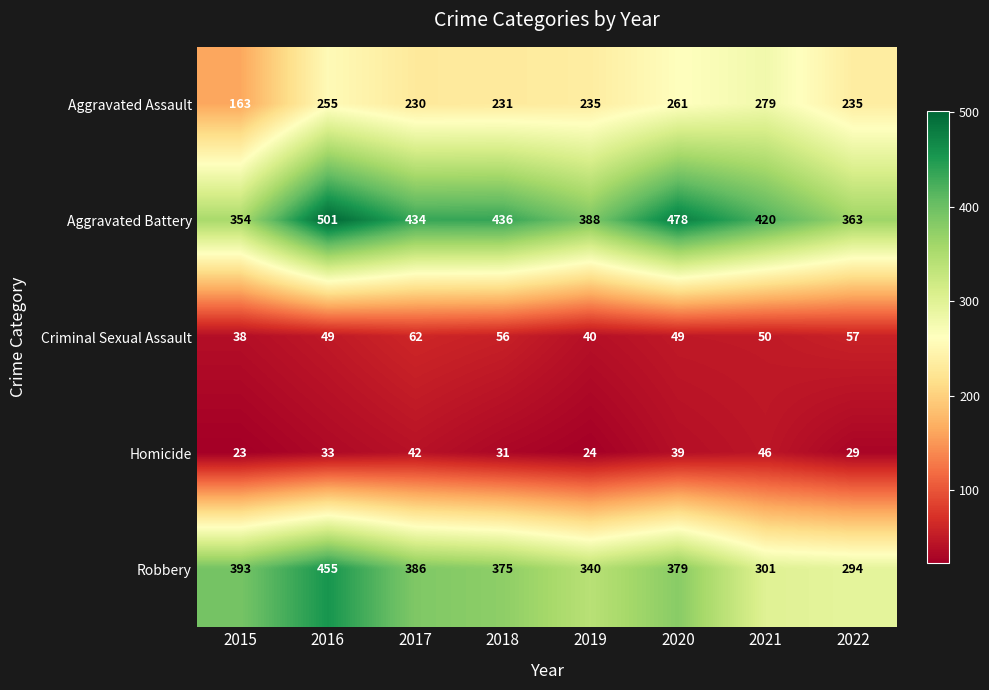

What is the highest value of the Criminal Sexual Assault series?

62